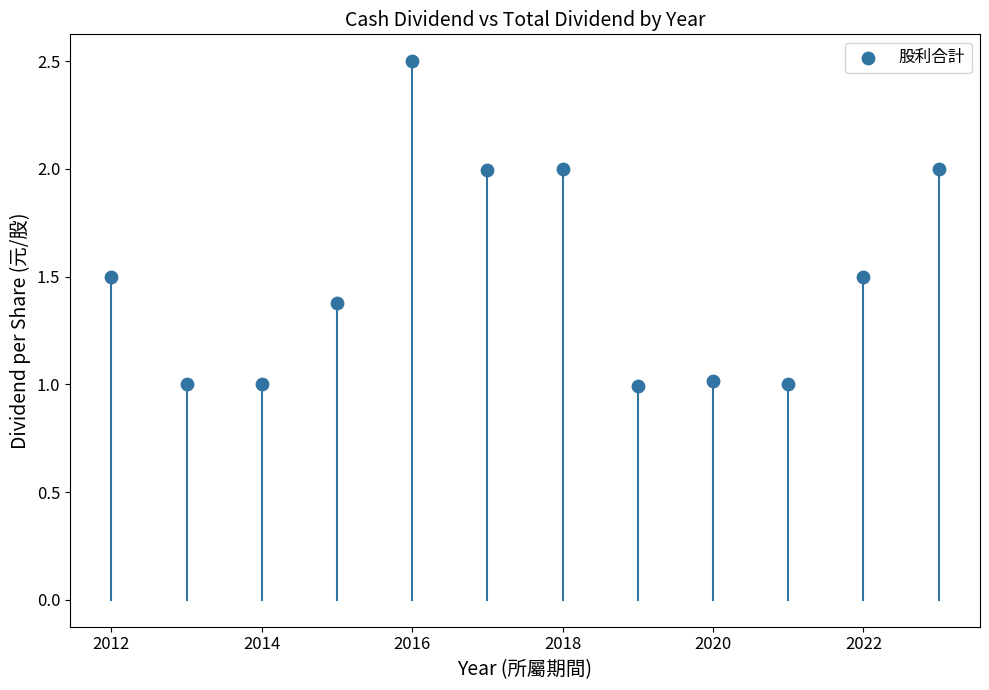

What is the average X value?

2017.5